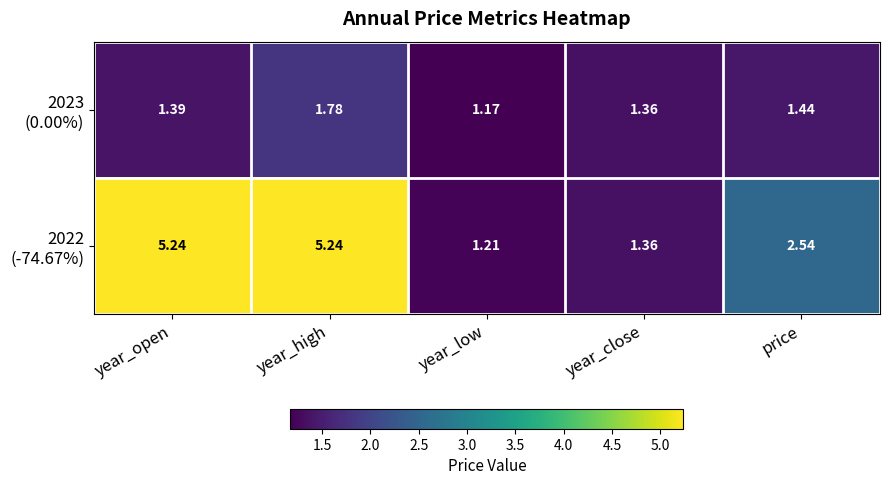

At which category is the sum across all series the highest?

year_high